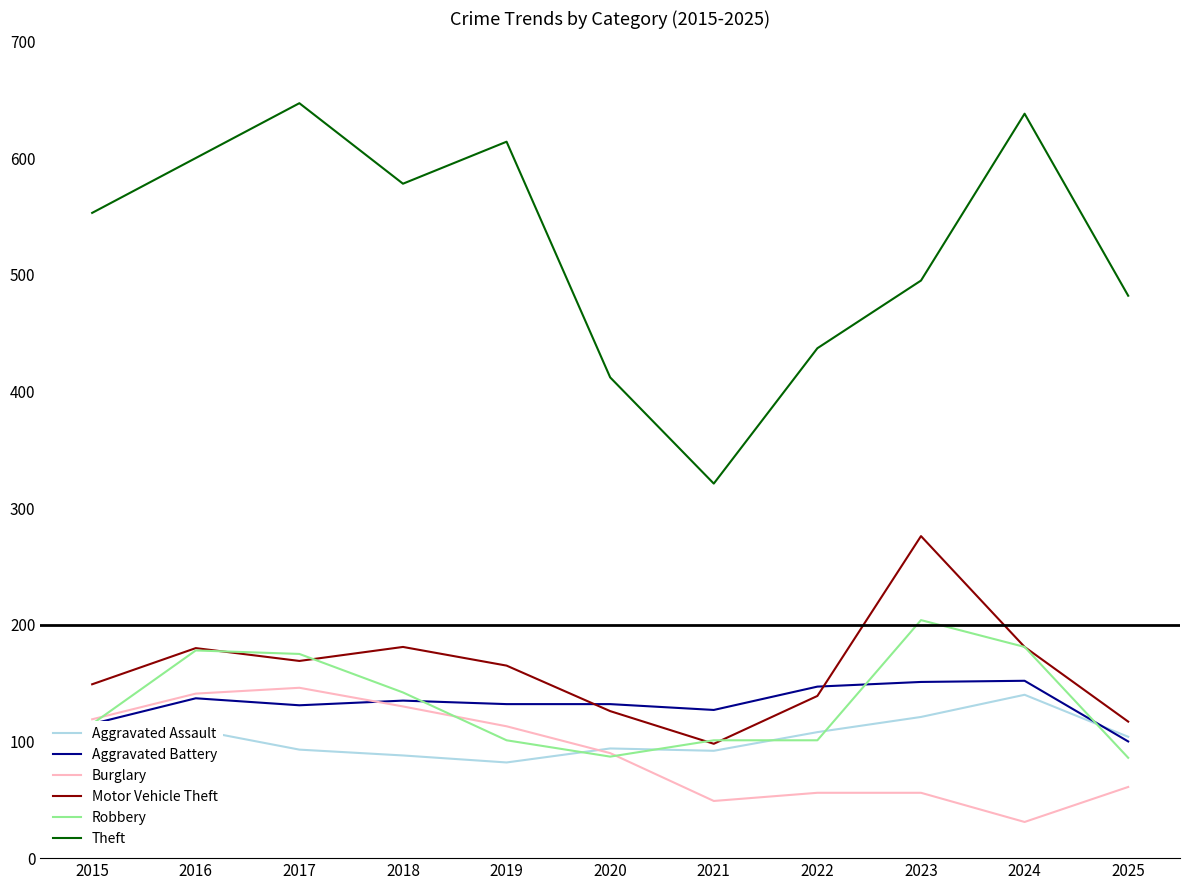

How many data points in Theft are less than 553?

5